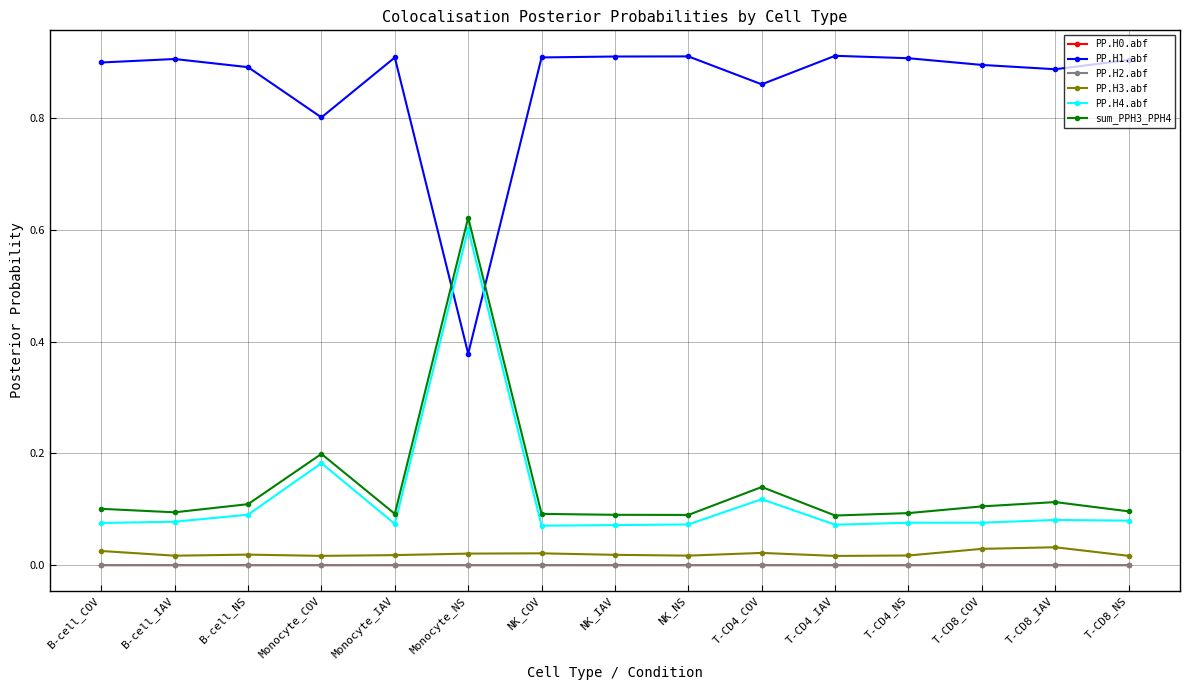

True or false: PP.H1.abf has more than 2 interior local peaks.

True